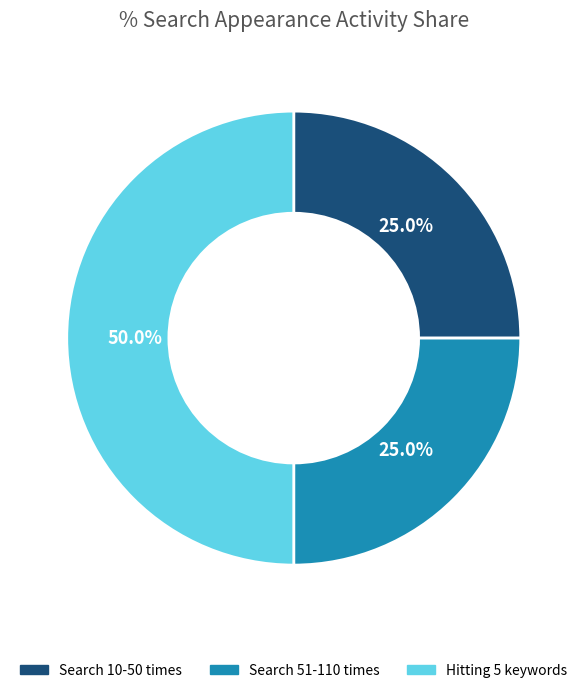

Which has a higher value, Search 51-110 times or Hitting 5 keywords?

Hitting 5 keywords